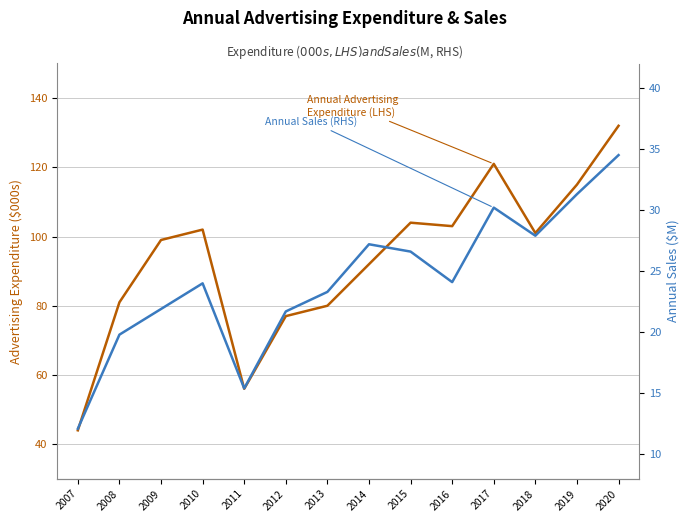

Which series has the largest range (max minus min)?

Annual Advertising Expenditure